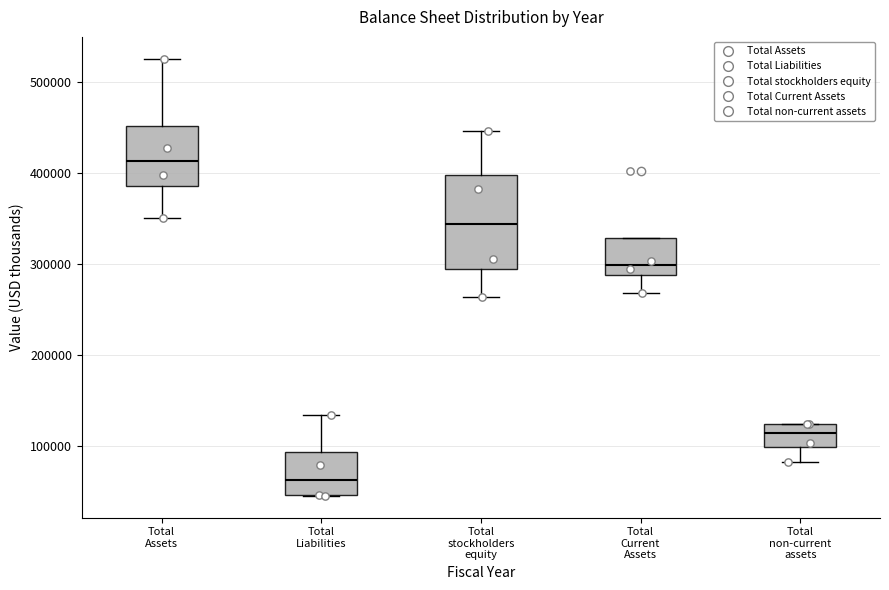

Where does the median line of the box for Total Assets sit on the y-axis? The values are not printed on the chart, so give them approximately, as read against the axis.

410000